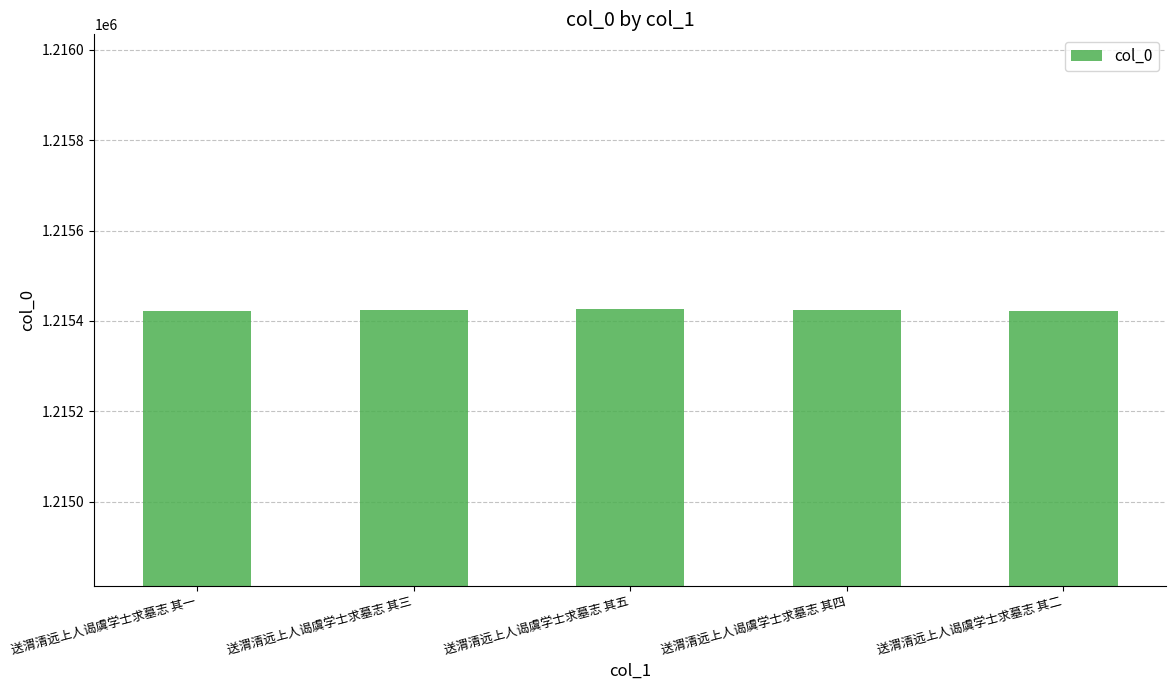

What is the approximate value at 送渭清远上人谒虞学士求墓志 其三?

1215424